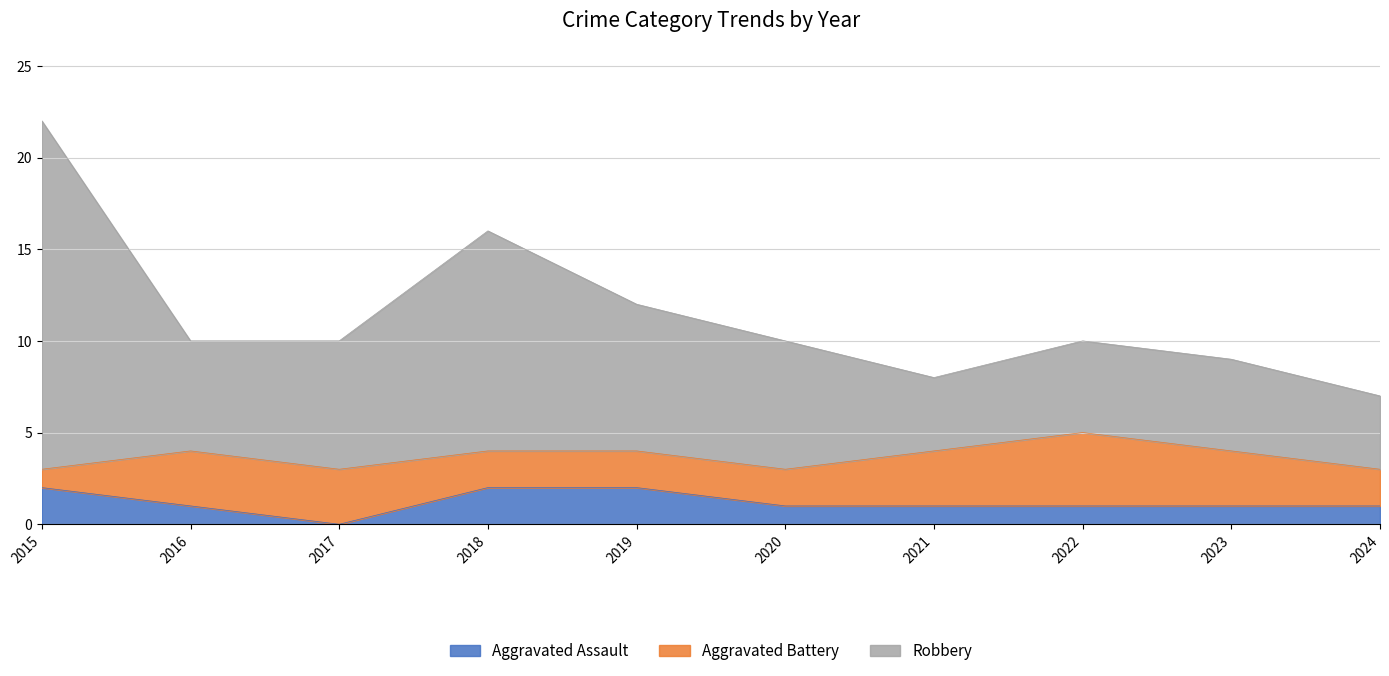

Where is Aggravated Assault nearest to the value 1?

2016